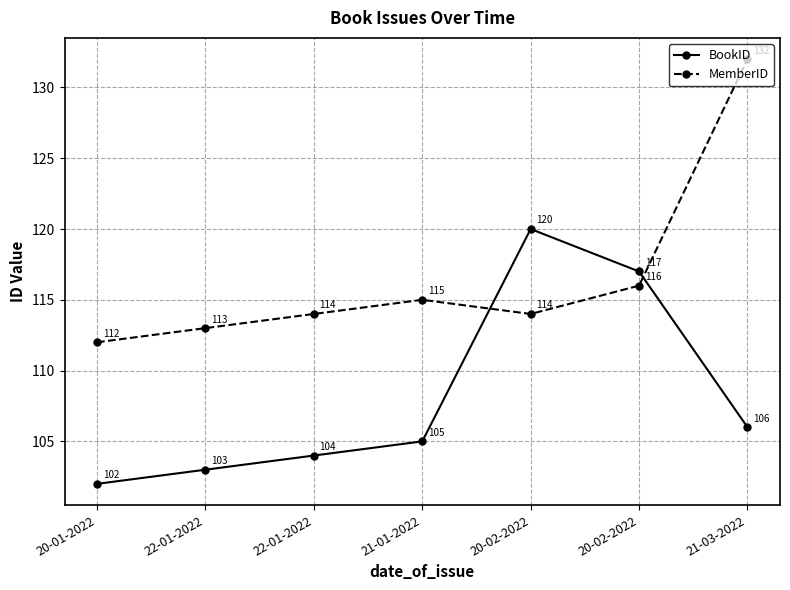

What is the label of the 7th point from the left?

21-03-2022